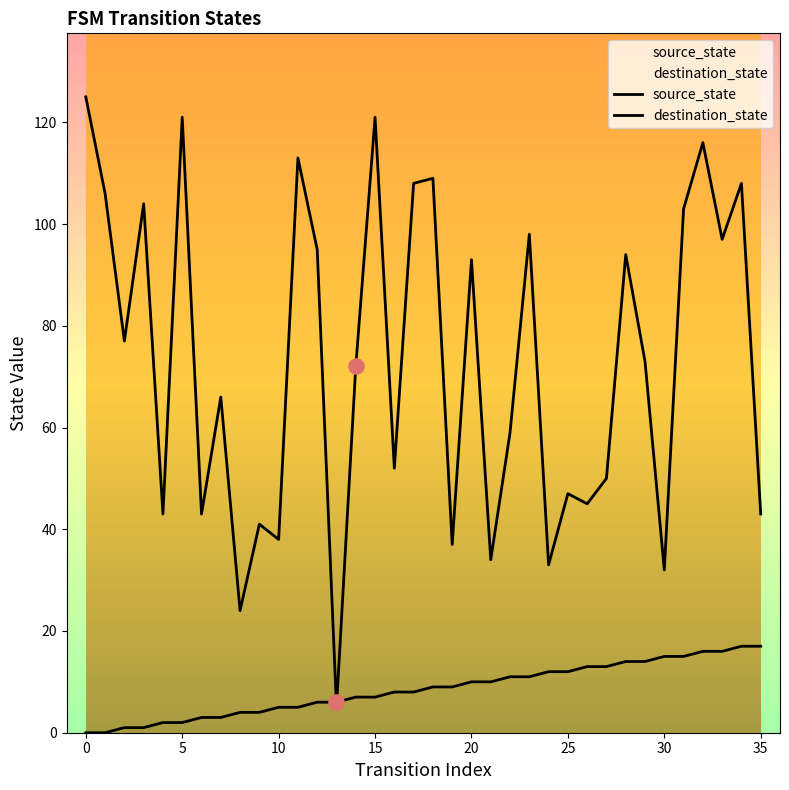

At which category is the sum across all series the highest?

32